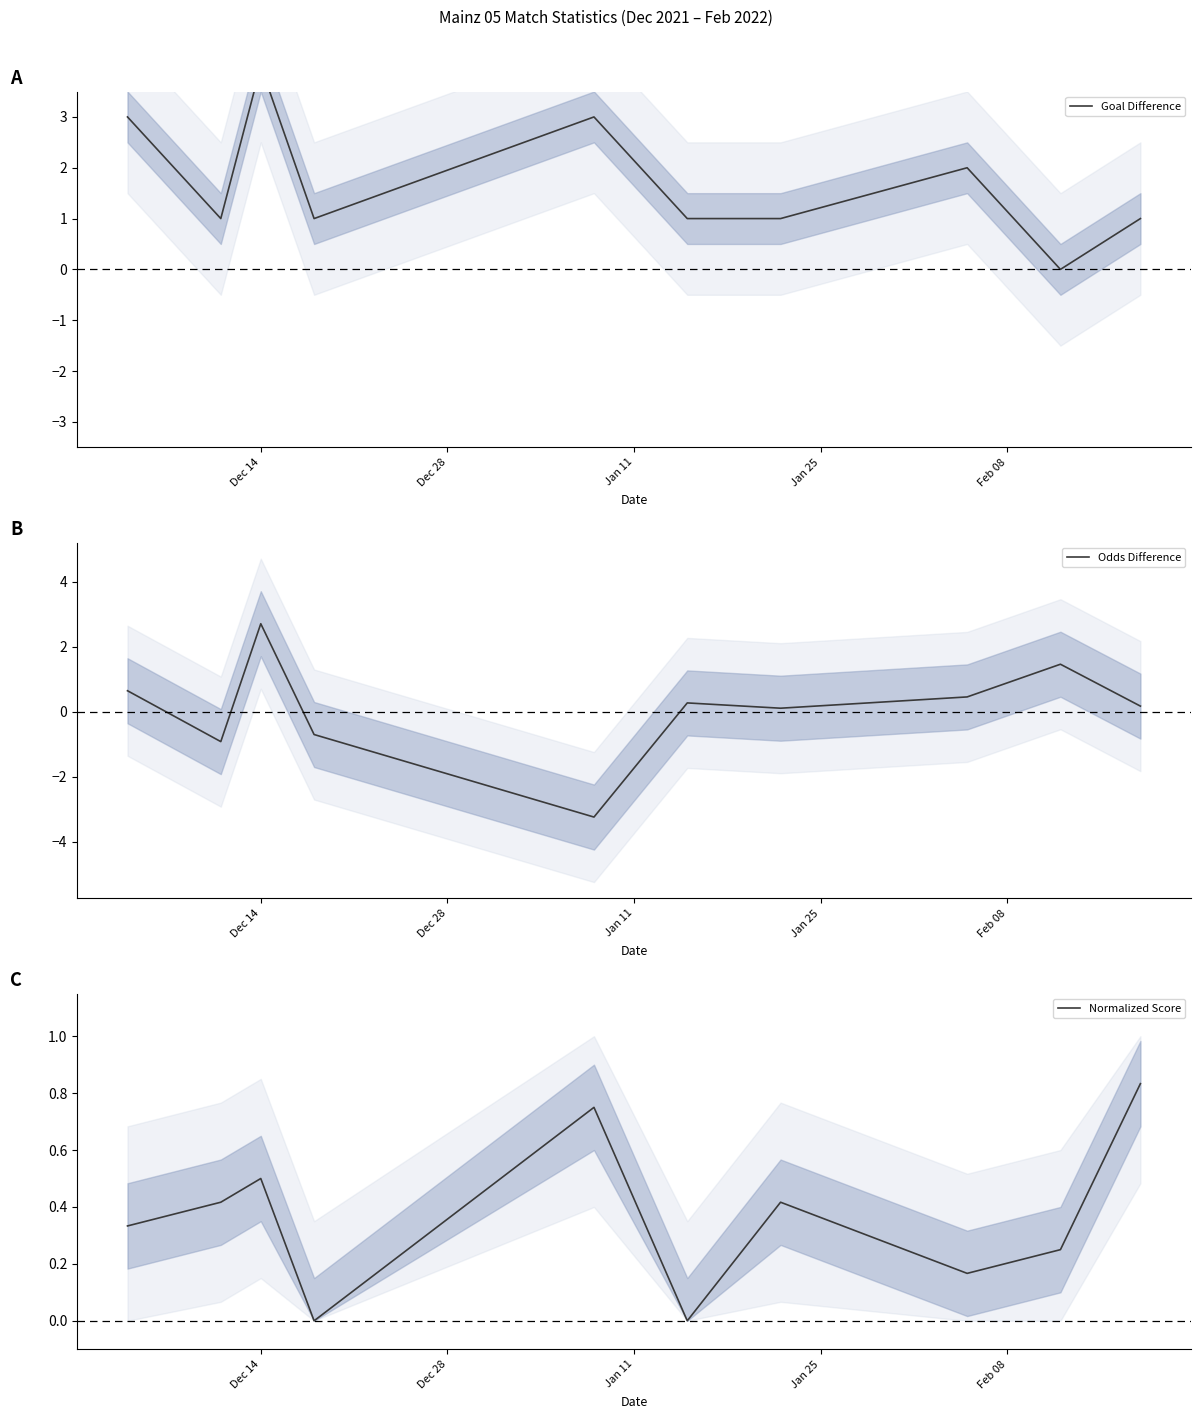

True or false: Odds Difference has a value of 0.7 at 7.

False